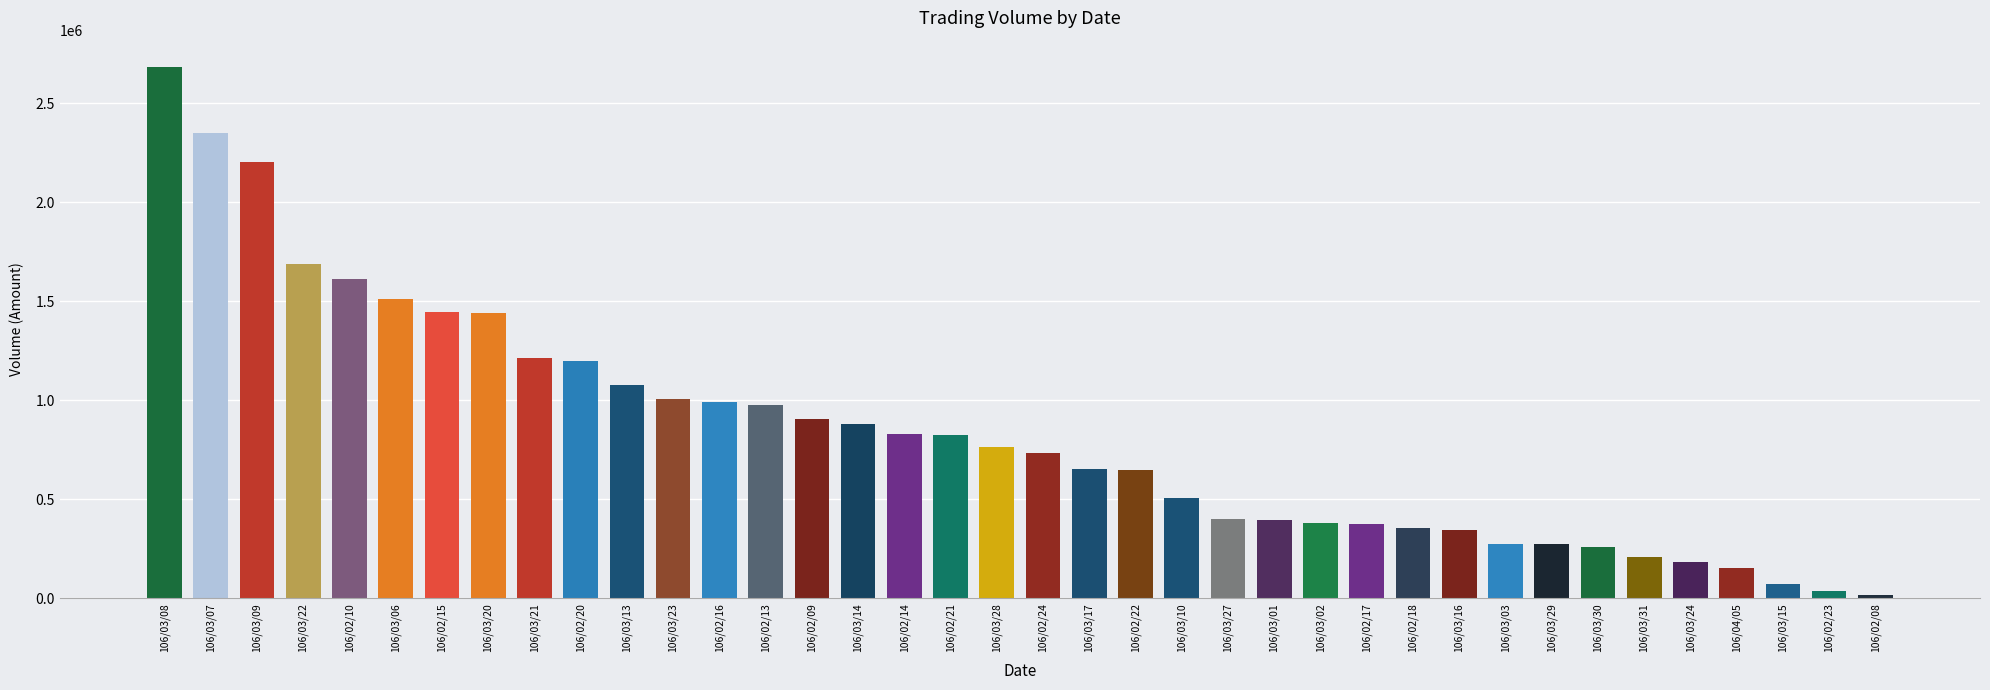

What is the label of the 31st bar from the right?

106/03/20